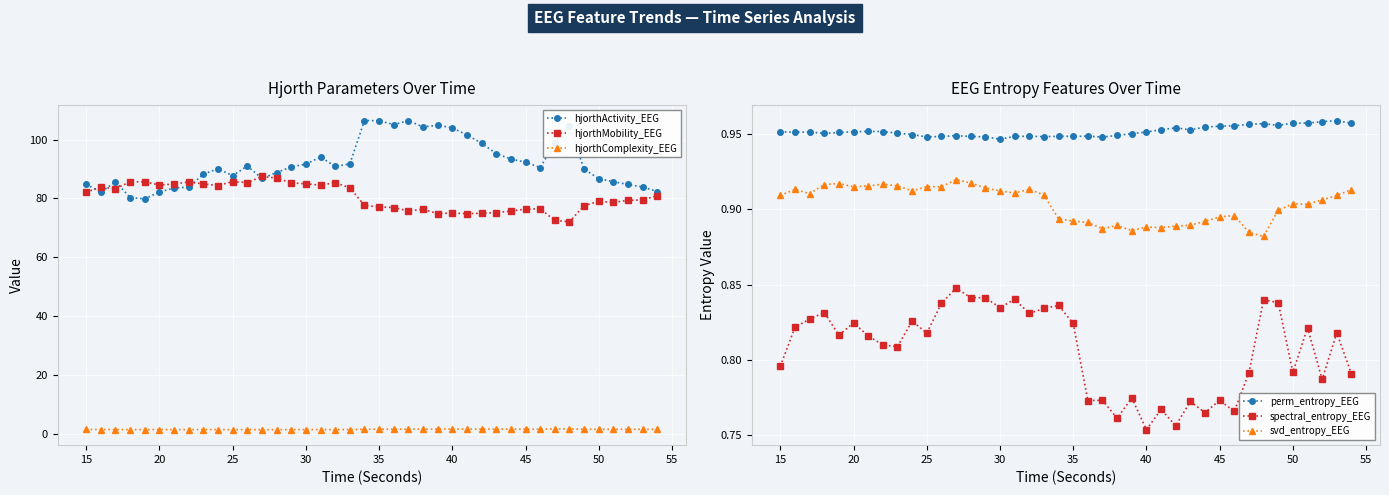

True or false: svd_entropy_EEG and perm_entropy_EEG cross at least once.

False